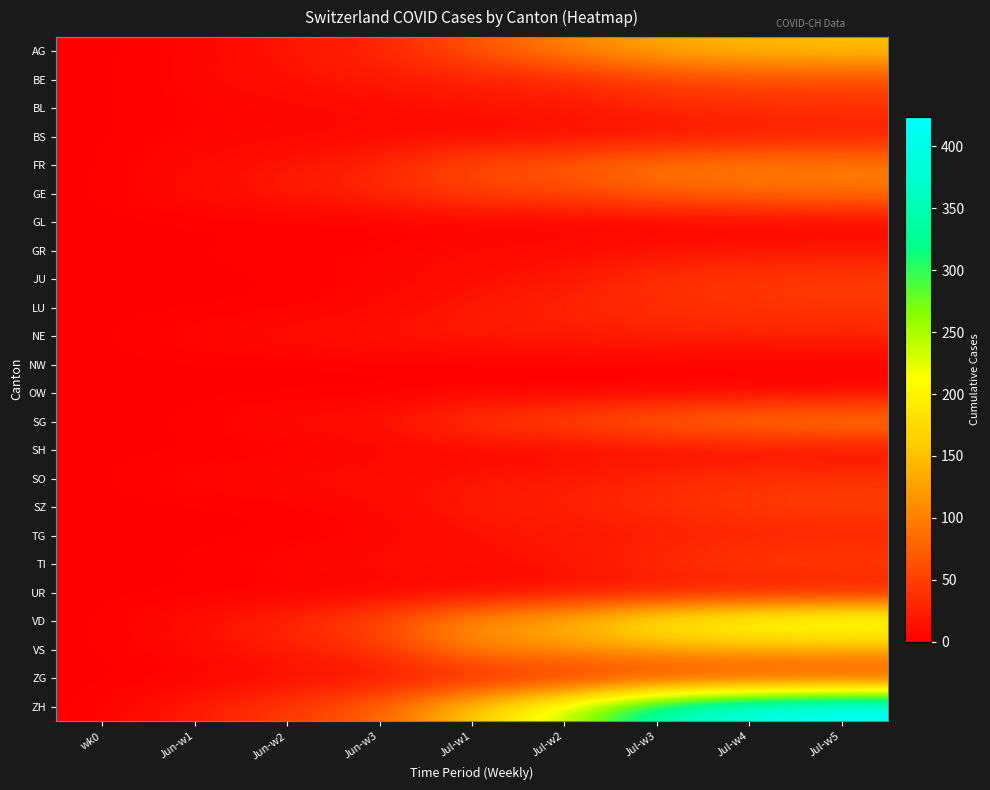

At Jul-w4, list the series in order from largest to smallest.

ZH, VD, AG, VS, FR, SG, GE, BE, TI, SZ, JU, LU, SO, ZG, BL, TG, NE, BS, GR, UR, SH, GL, OW, NW